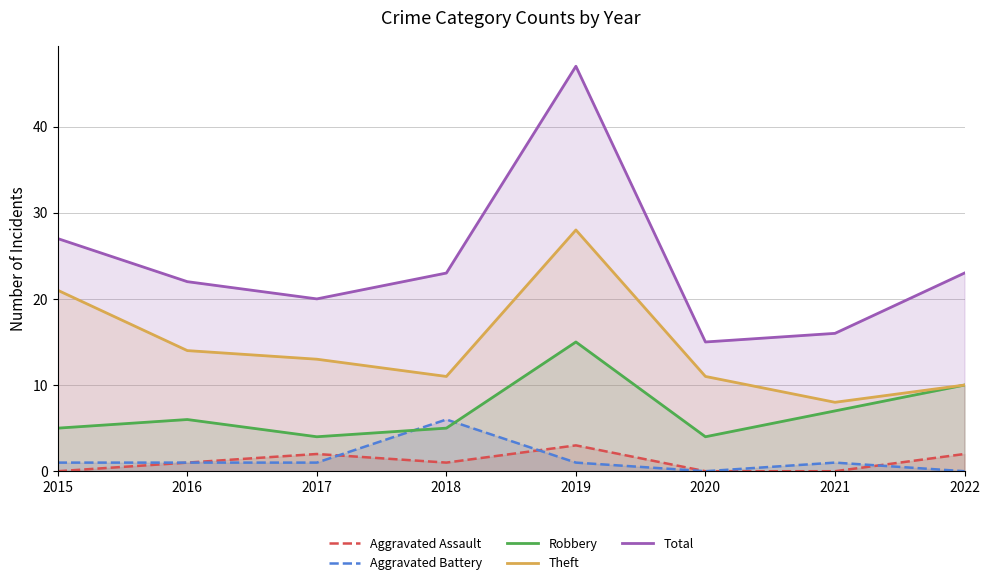

At 2020, list the series in order from largest to smallest.

Total, Theft, Robbery, Aggravated Assault, Aggravated Battery